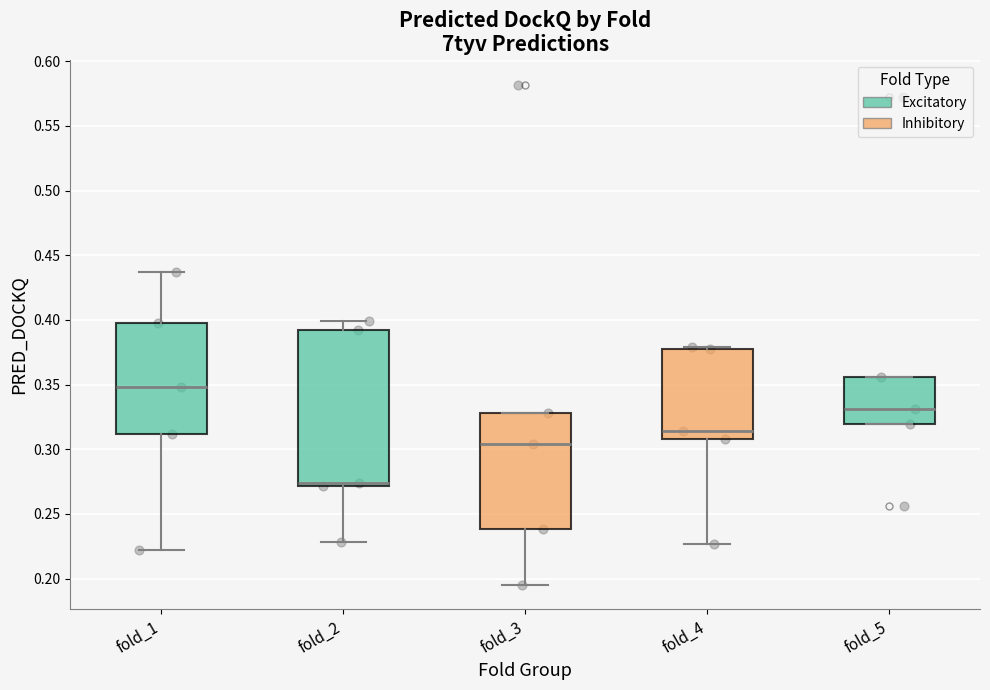

Reading left to right, read every box against the y-axis: the position of its median line, the range the box covers, and the ends of its whiskers. The values are not printed on the chart, so give them approximately, as read against the axis.

fold_1: median 0.350, box 0.310 to 0.400, whiskers 0.220 to 0.435
fold_2: median 0.275, box 0.270 to 0.395, whiskers 0.230 to 0.400
fold_3: median 0.305, box 0.240 to 0.330, whiskers 0.195 to 0.330
fold_4: median 0.315, box 0.310 to 0.380, whiskers 0.225 to 0.380
fold_5: median 0.330, box 0.320 to 0.355, whiskers 0.320 to 0.355